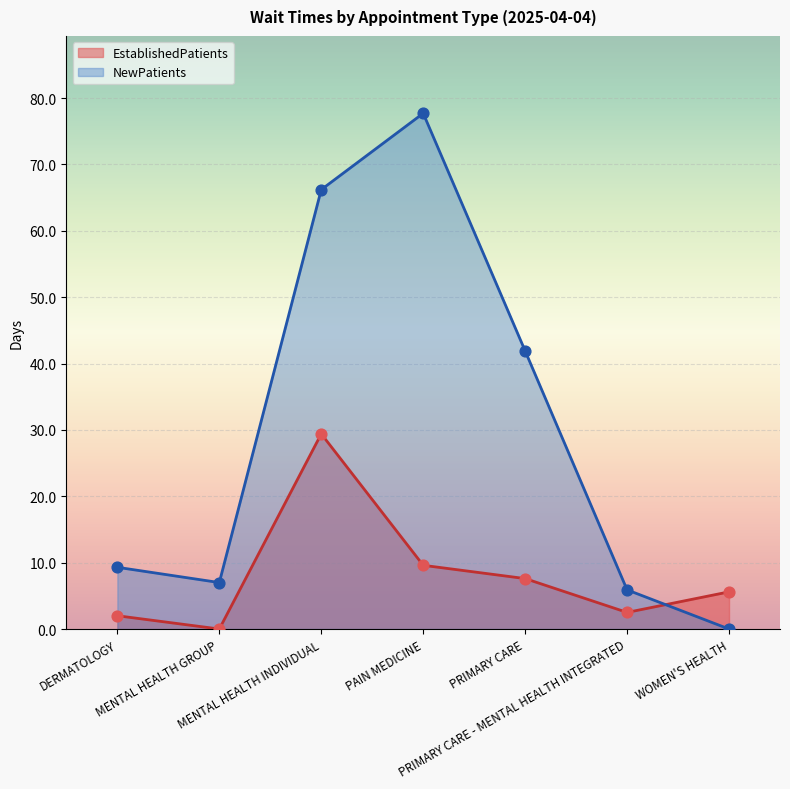

Which series has the widest spread of Y values?

NewPatients